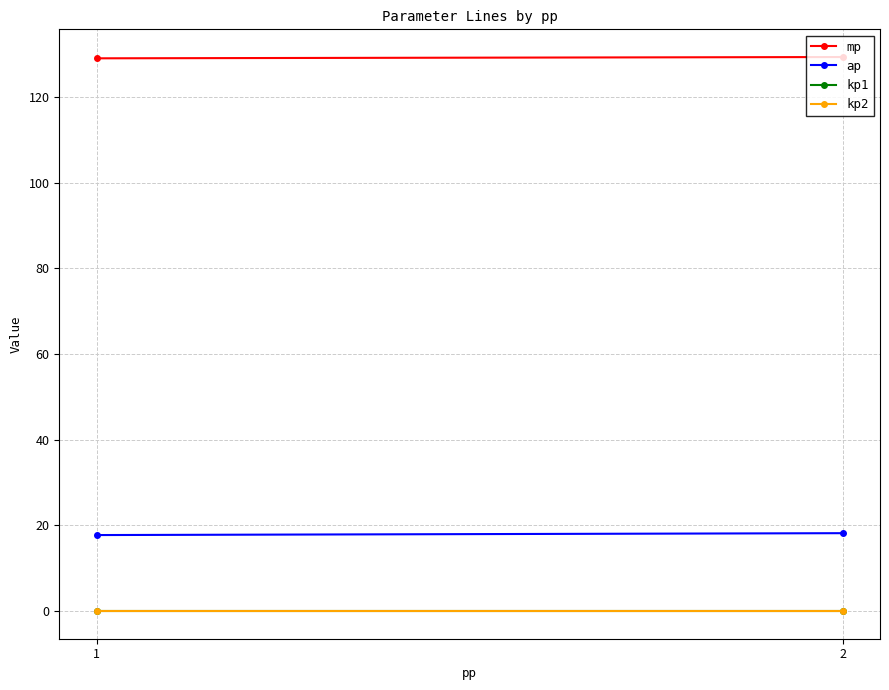

Reading right to left, what are all the values shown in this chart?

mp: 2=129.4	1=129.1
ap: 2=18.2	1=17.7
kp1: 2=0.0	1=0.0
kp2: 2=0.0	1=0.0